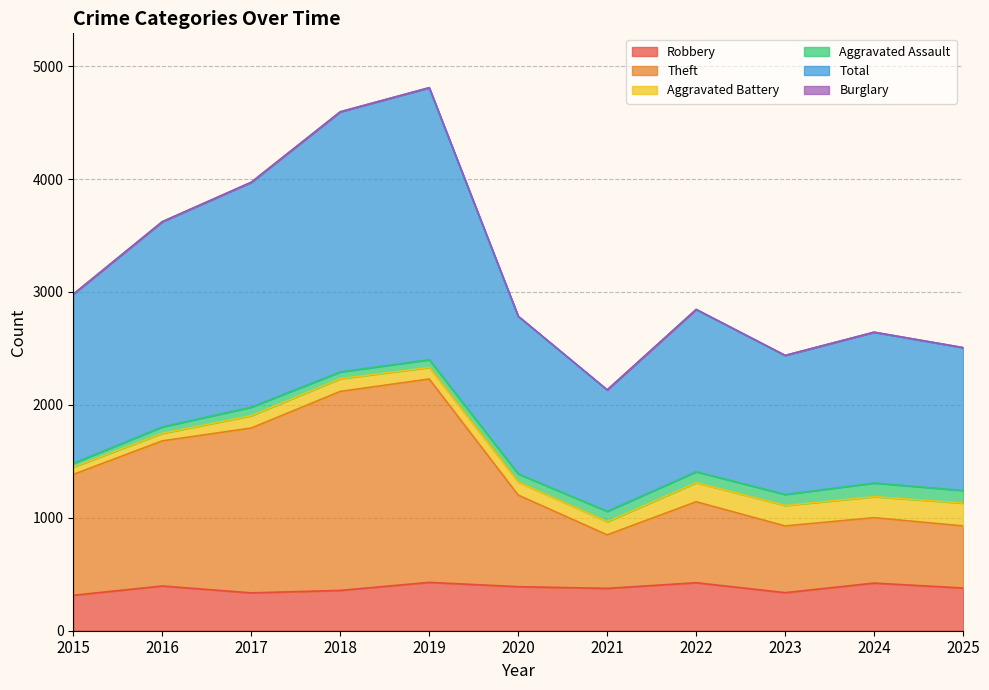

At which label does Theft reach its minimum?

2021